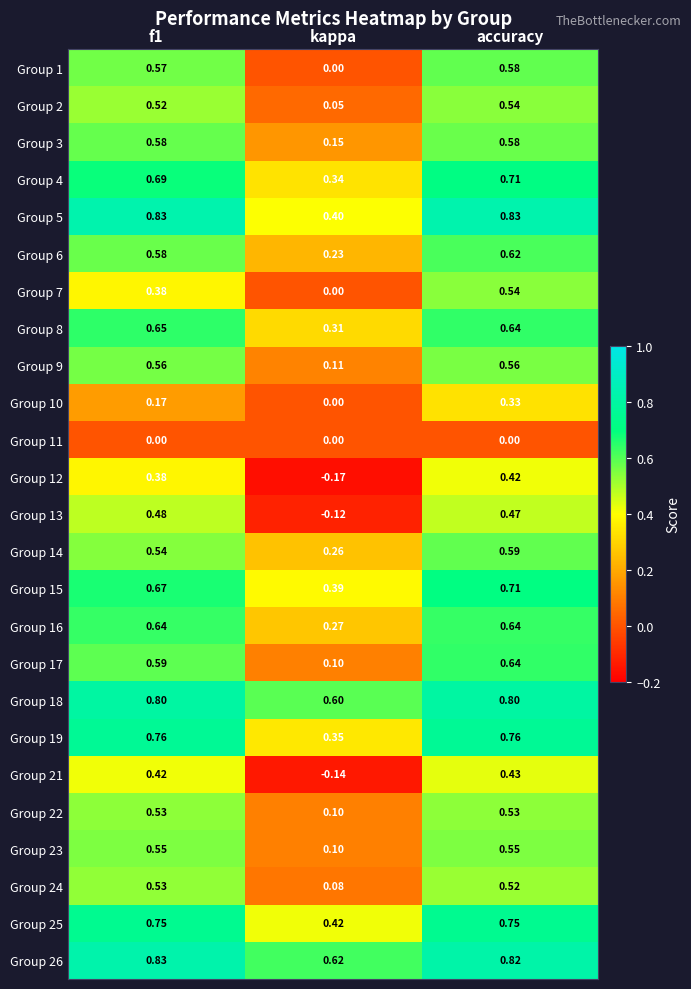

Which series has the widest spread of values?

Group 13